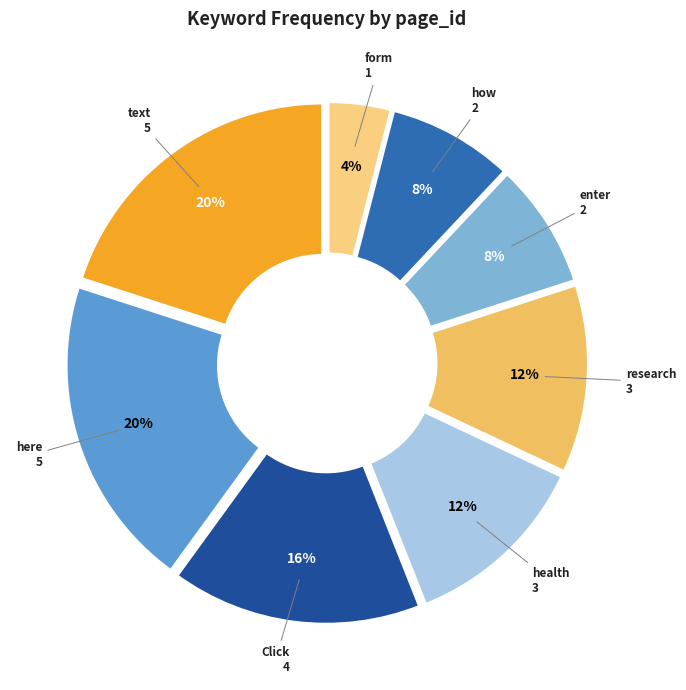

Which has a higher value, here or health?

here